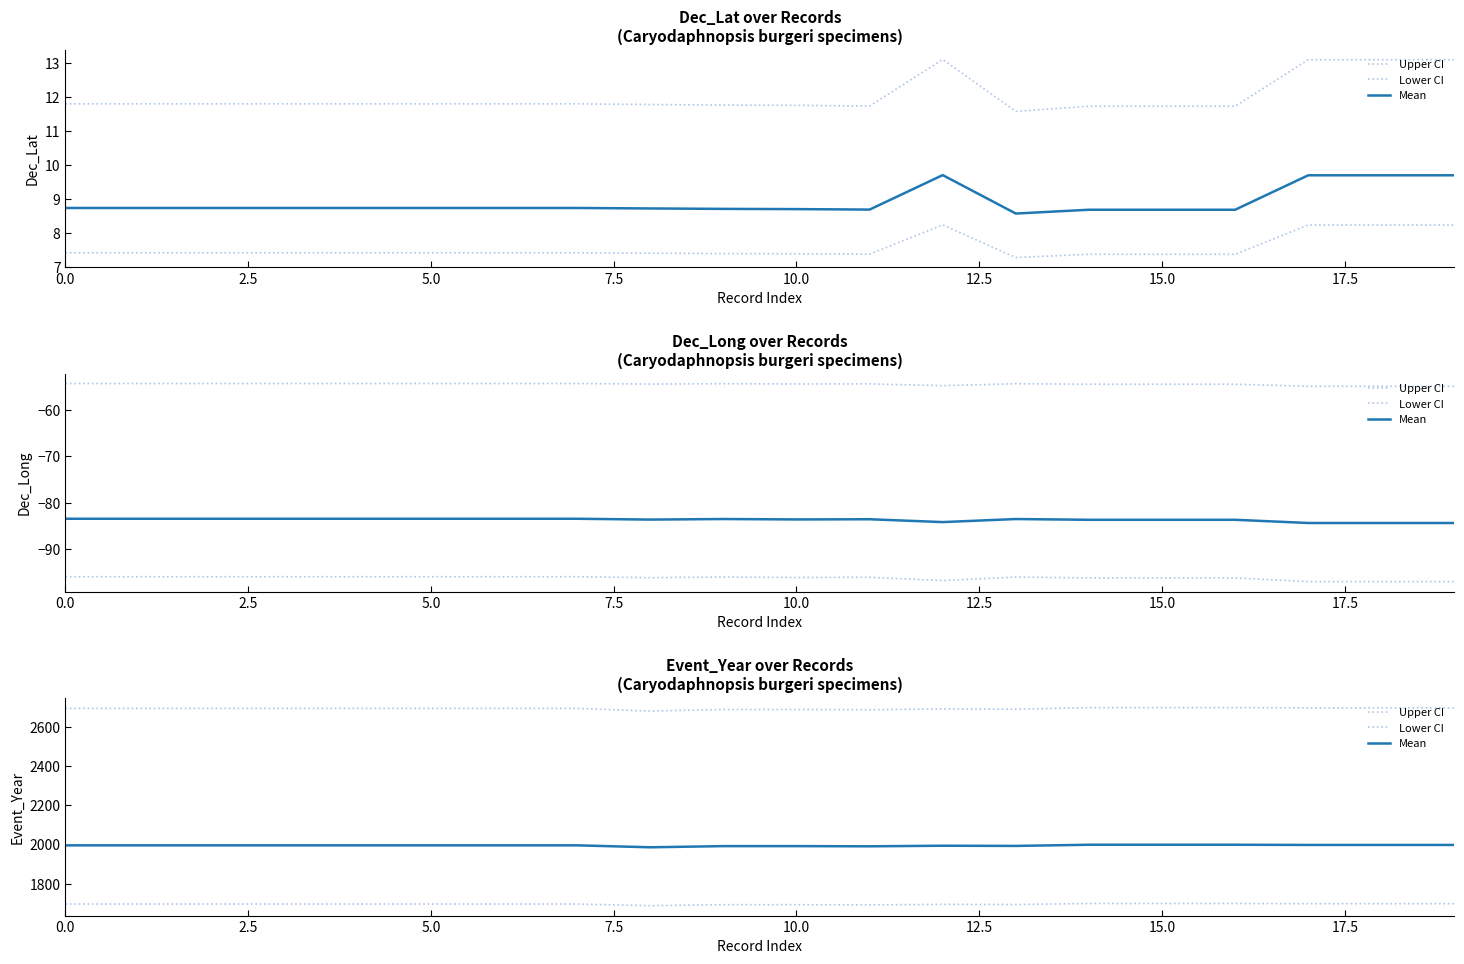

Which series has the largest range (max minus min)?

Upper CI